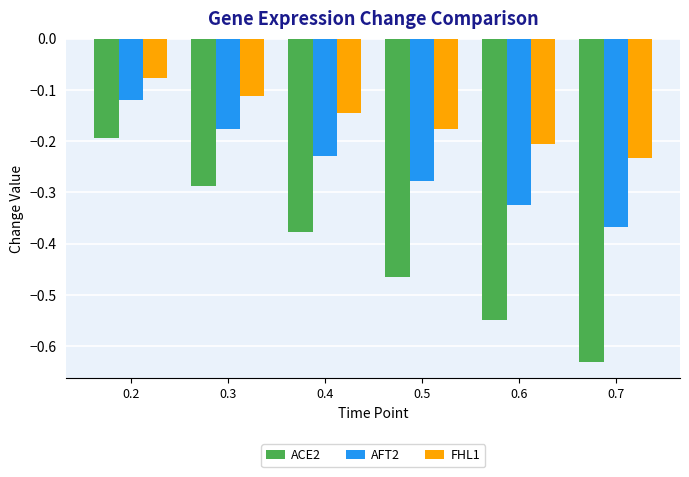

Which series has the widest spread of values?

ACE2